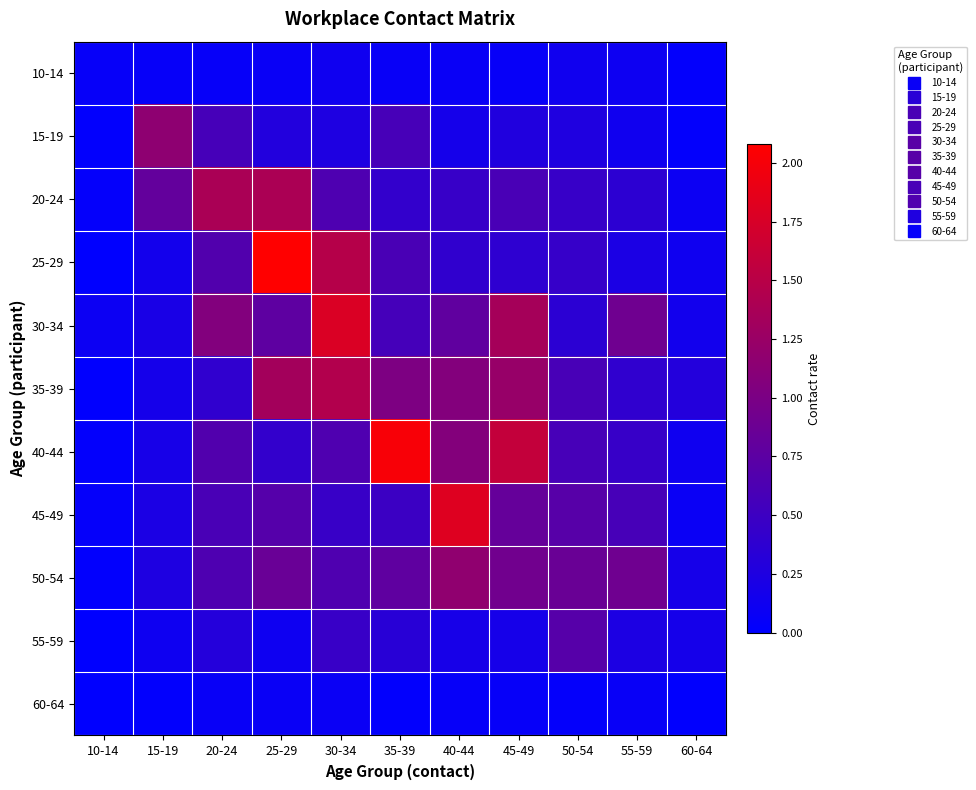

How many data points does each series have?

11